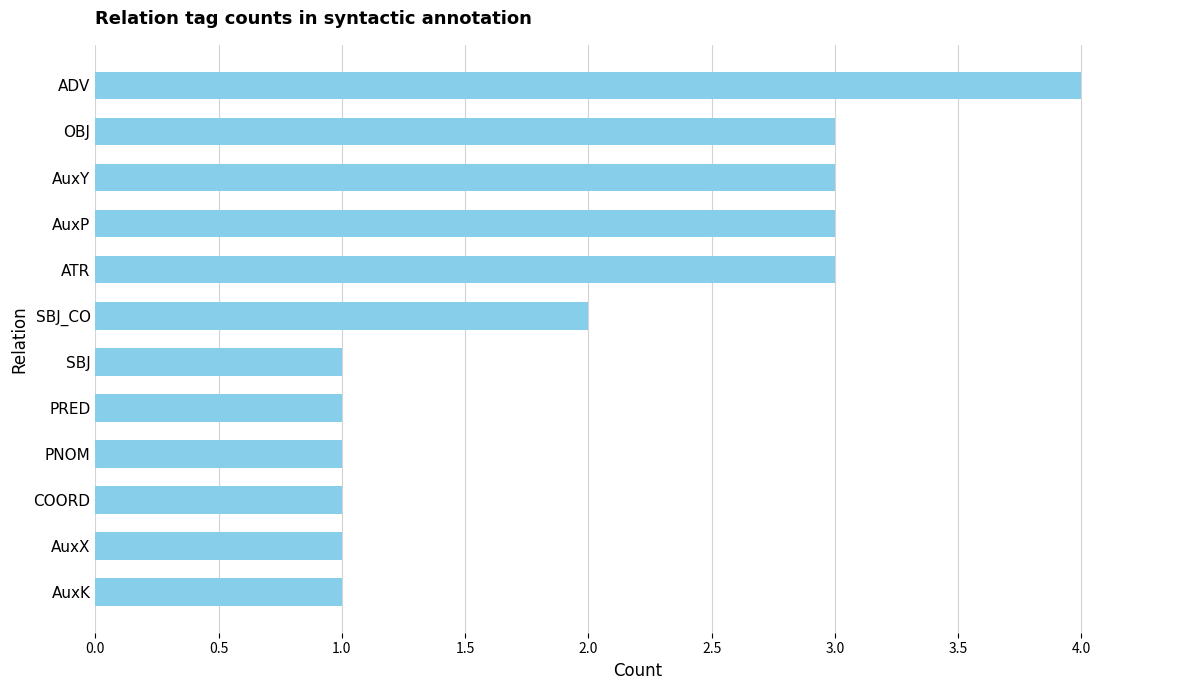

What is the greatest value displayed?

4